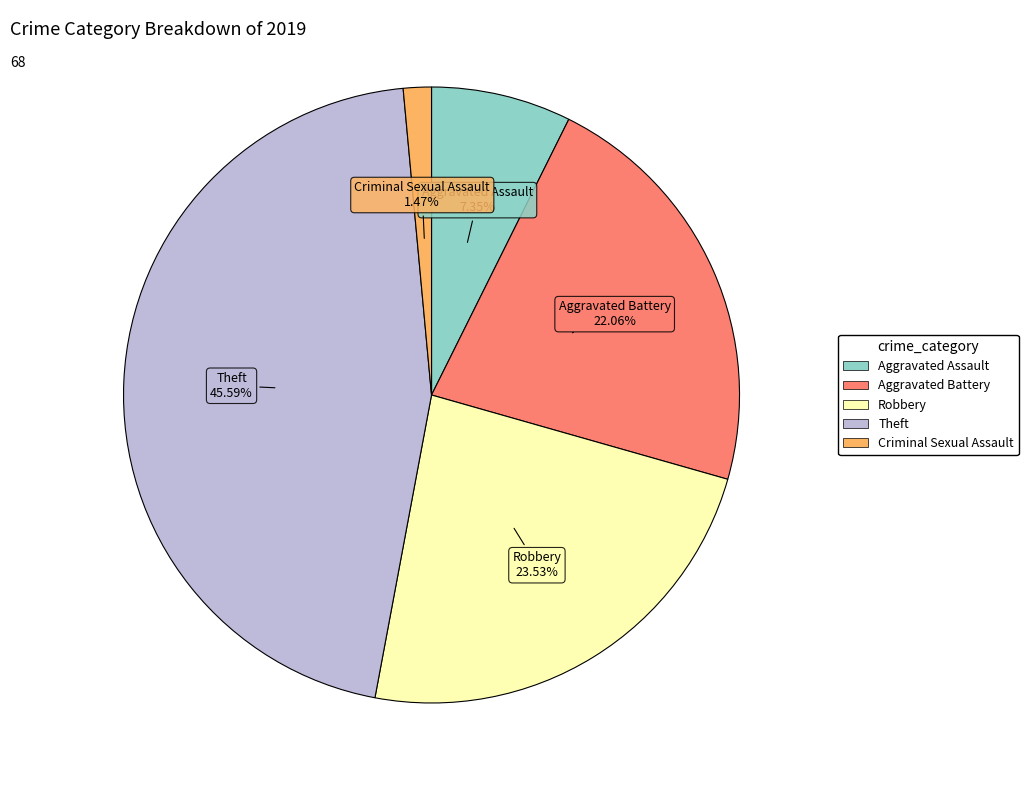

Is there a majority slice in this chart?

No